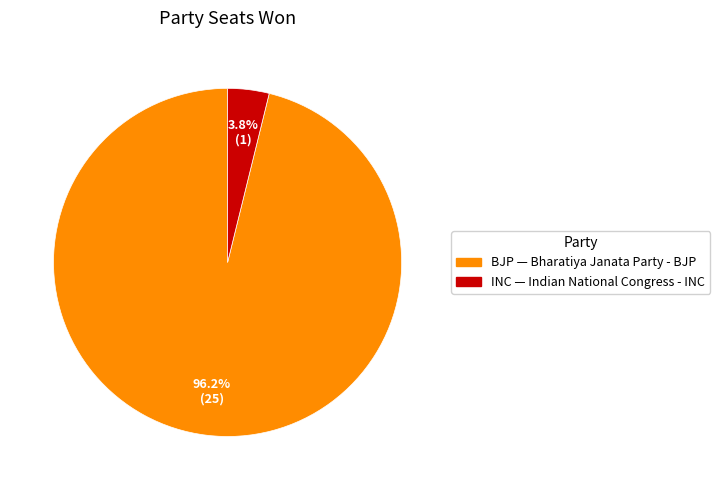

Is there a majority slice in this chart?

Yes